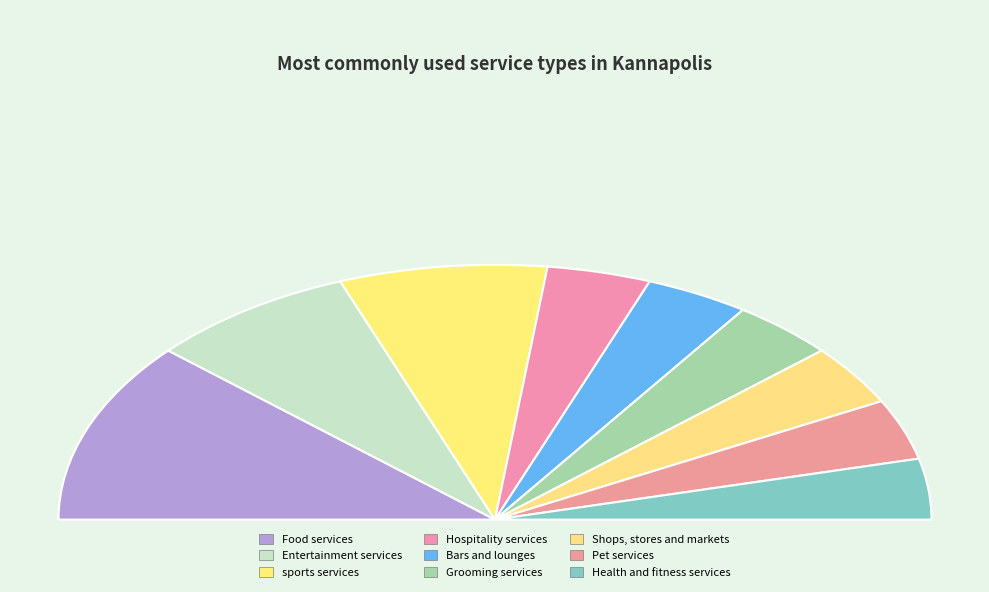

Is sports services the majority of the pie?

No